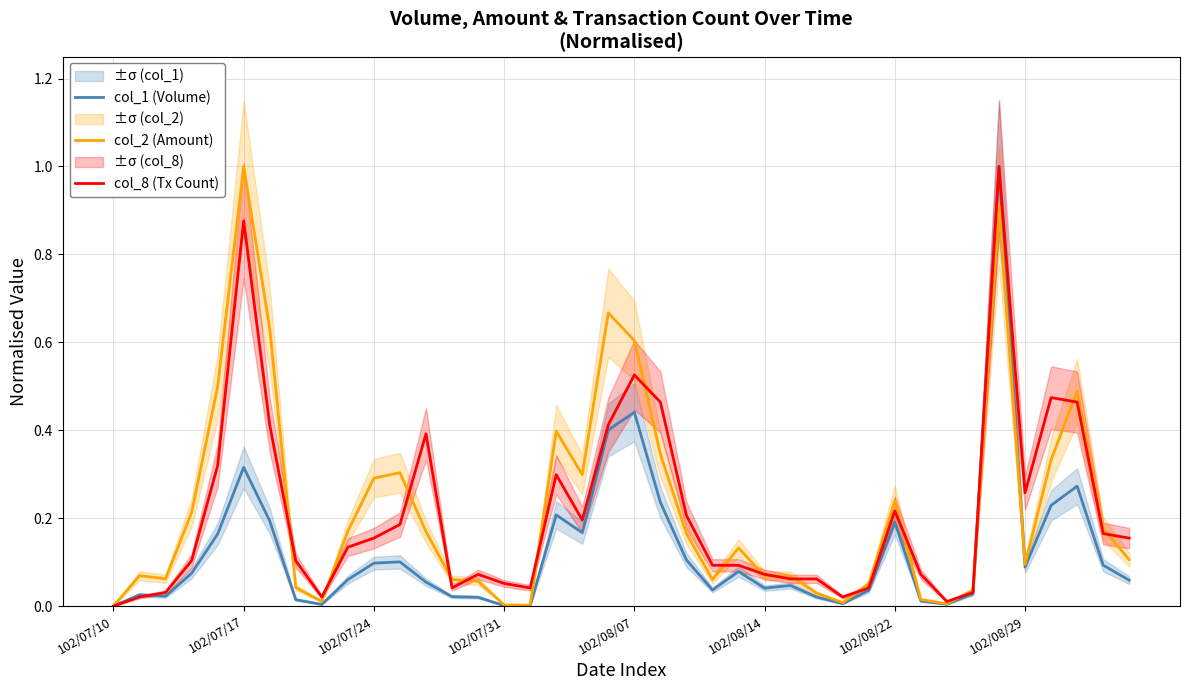

Which series has the largest total across all categories?

col_2 (Amount)